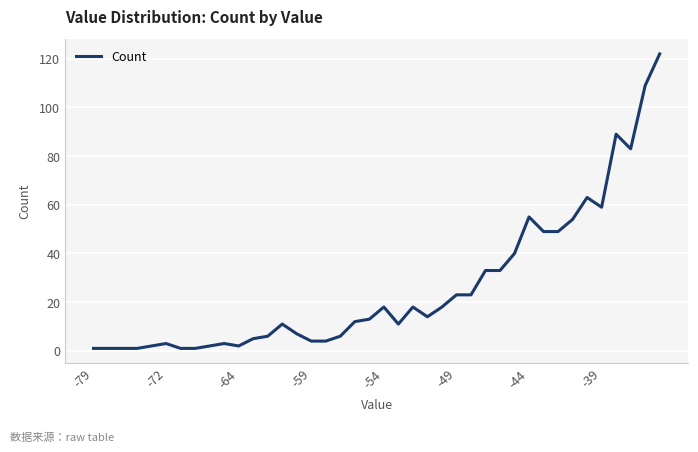

What is the greatest value displayed?

122